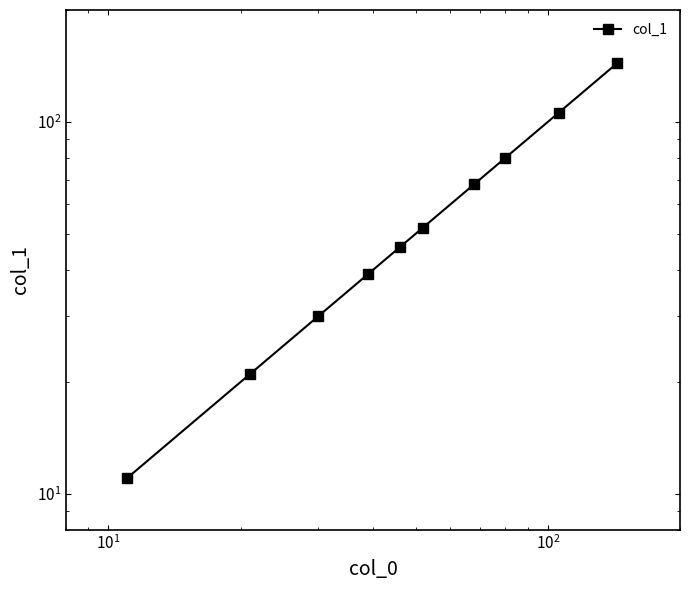

Does the chart have visible grid lines?

No